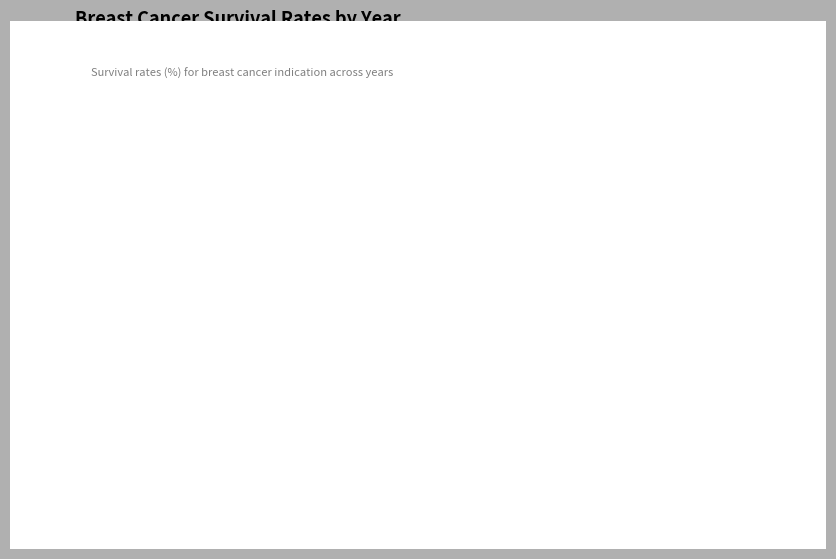

Which slice is the largest?

2021